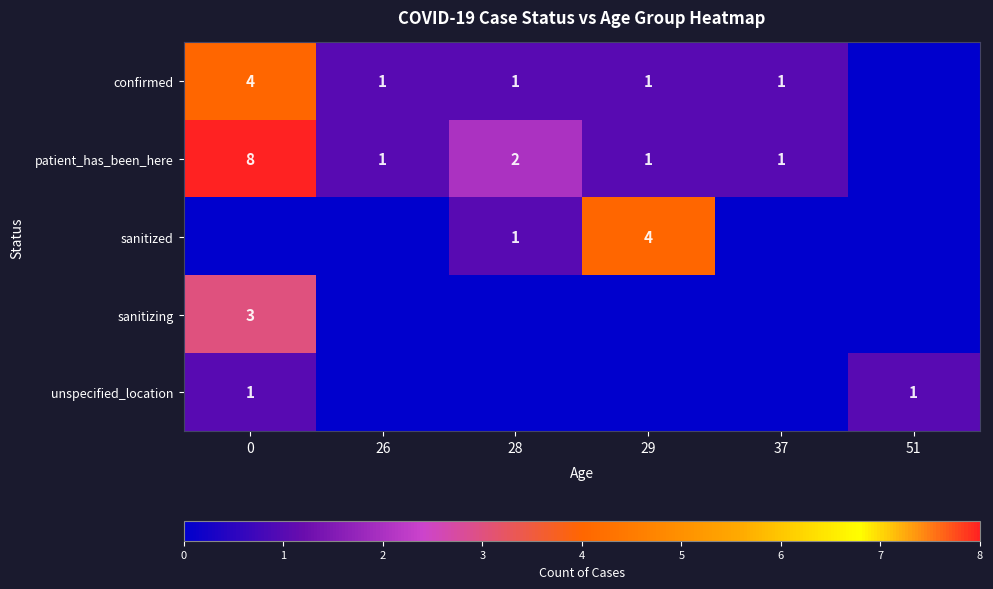

How many distinct data groups are displayed?

5